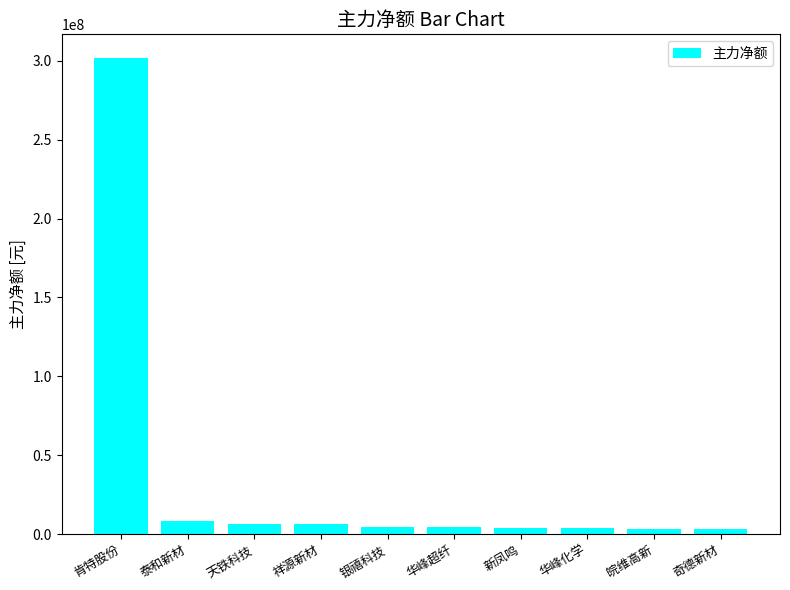

What is the greatest value displayed?

301762689